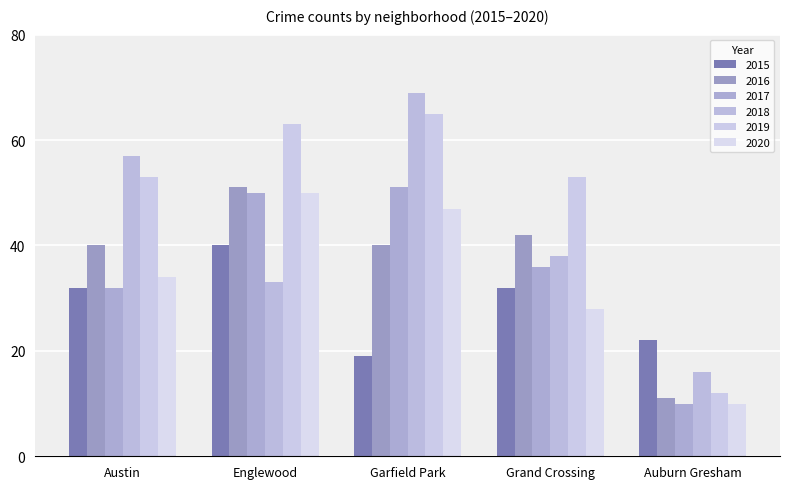

Is it true that 2017 equals 30 at Garfield Park?

False